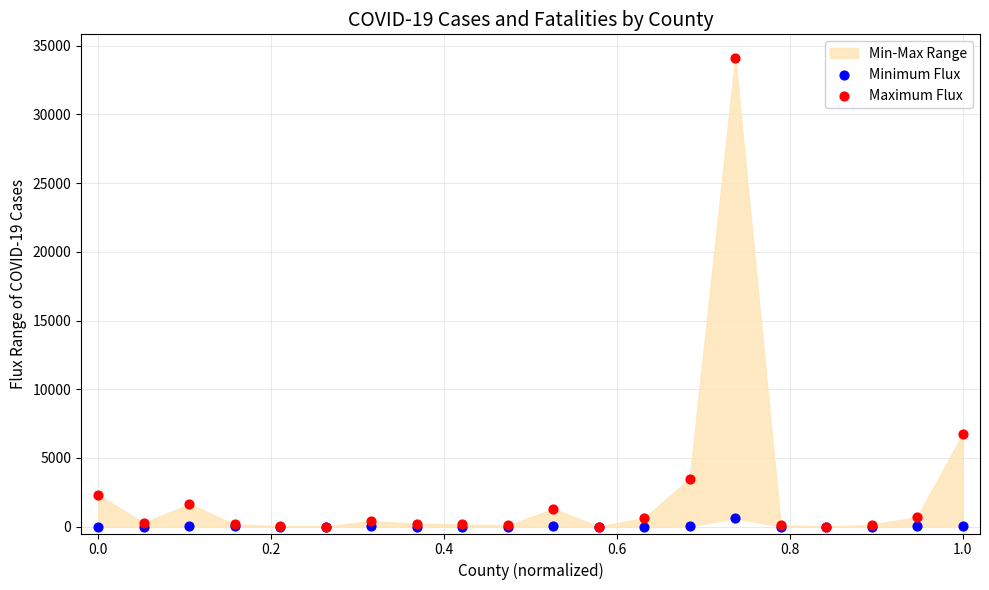

Which series contains the highest Y value?

Maximum Flux